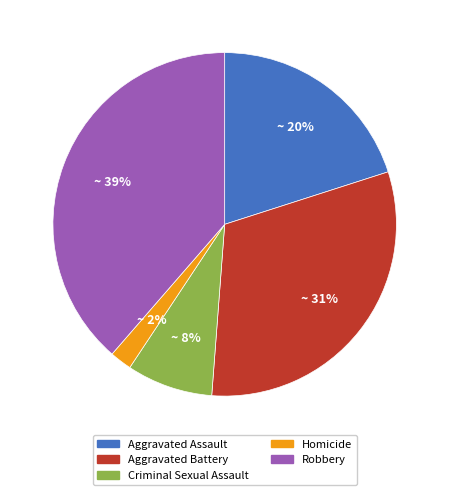

Which has a higher value, Aggravated Assault or Aggravated Battery?

Aggravated Battery